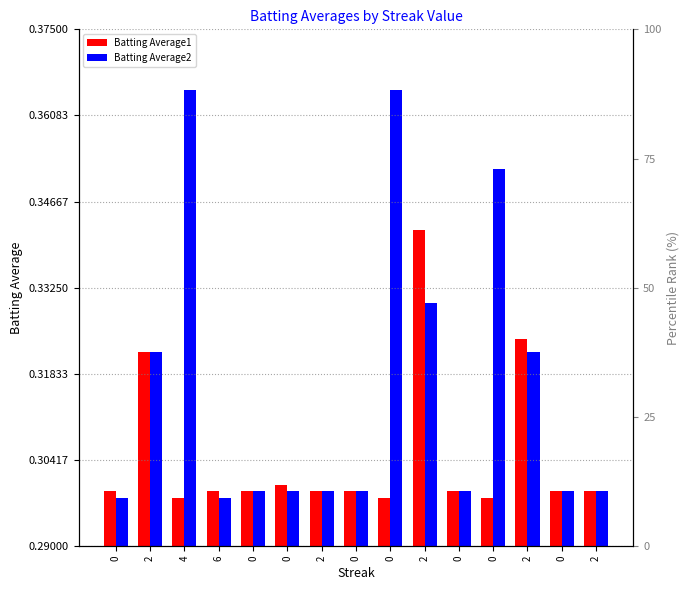

Rank the series by their average value, from lowest to highest.

Batting Average1, Batting Average2